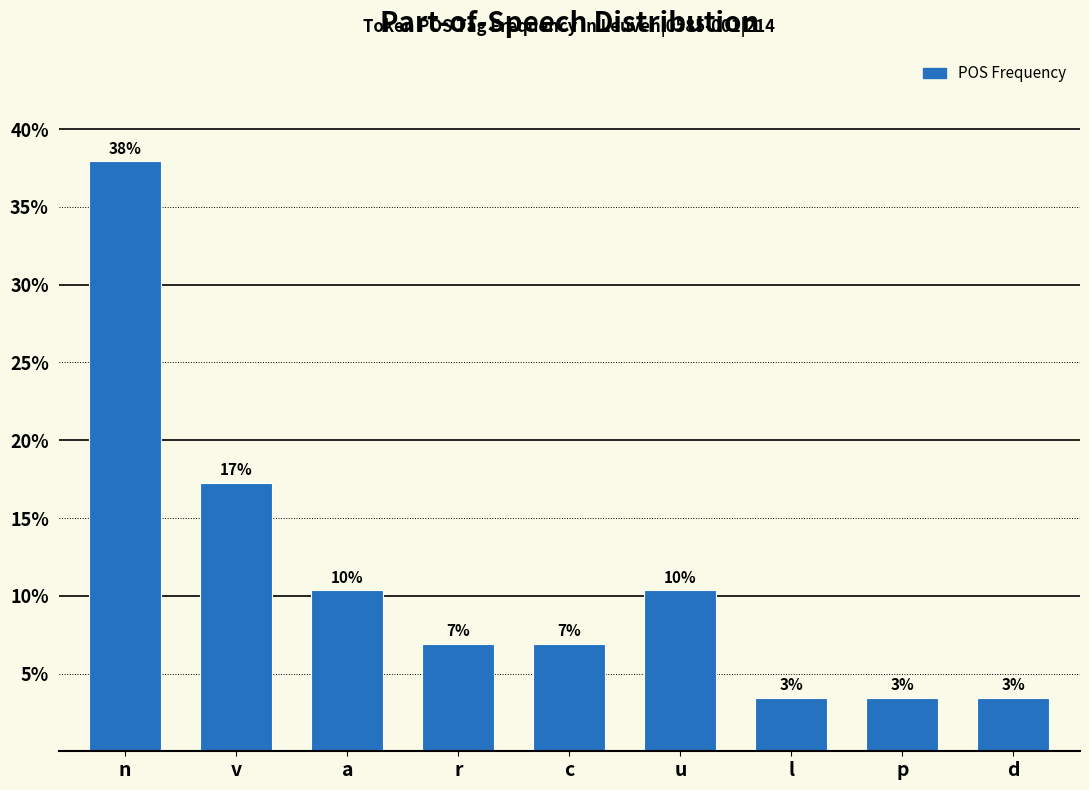

Are the bars horizontal?

No